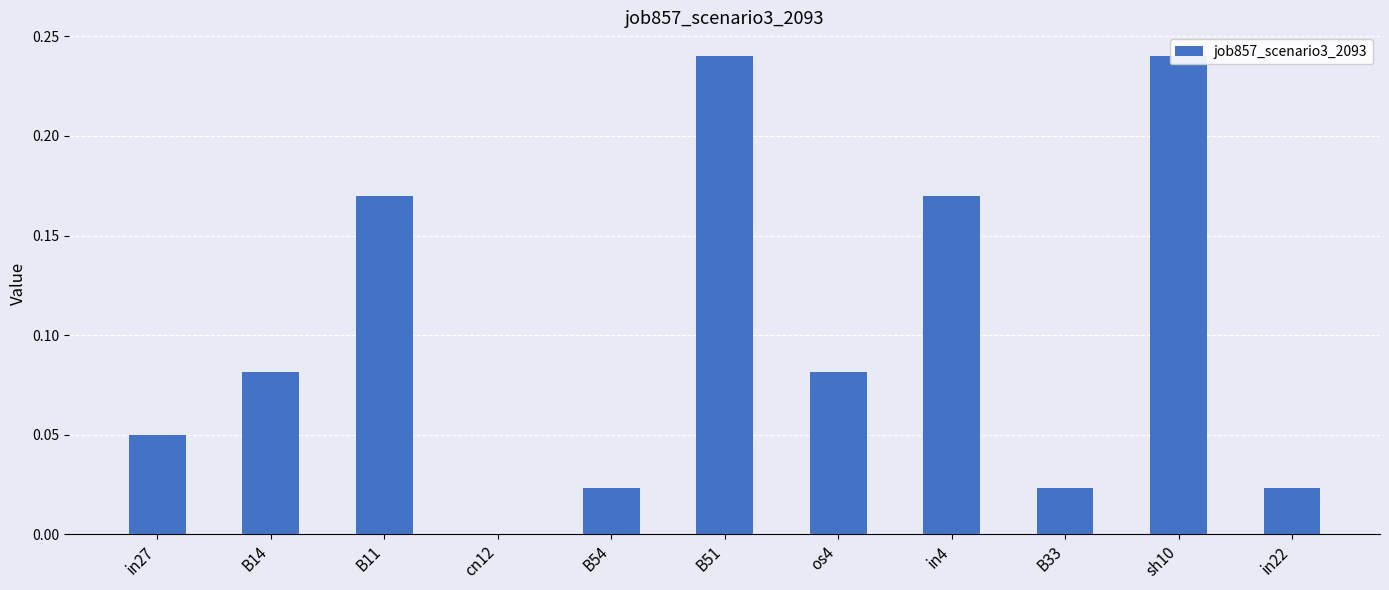

Reading left to right, what are all the values shown in this chart?

in27=0.0	B14=0.1	B11=0.2	cn12=0.0	B54=0.0	B51=0.2	os4=0.1	in4=0.2	B33=0.0	sh10=0.2	in22=0.0